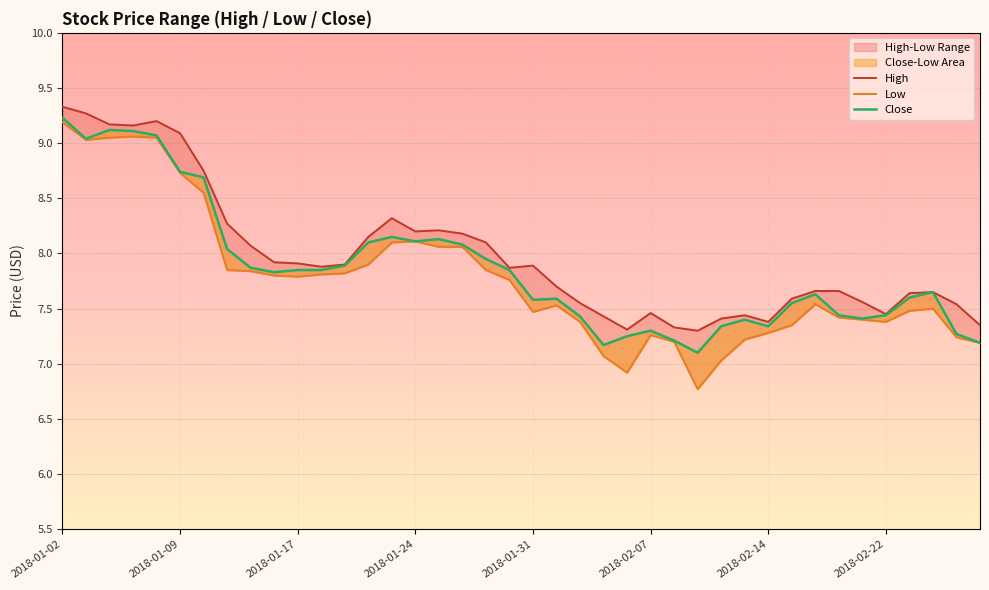

Count the number of categories in the chart.

40